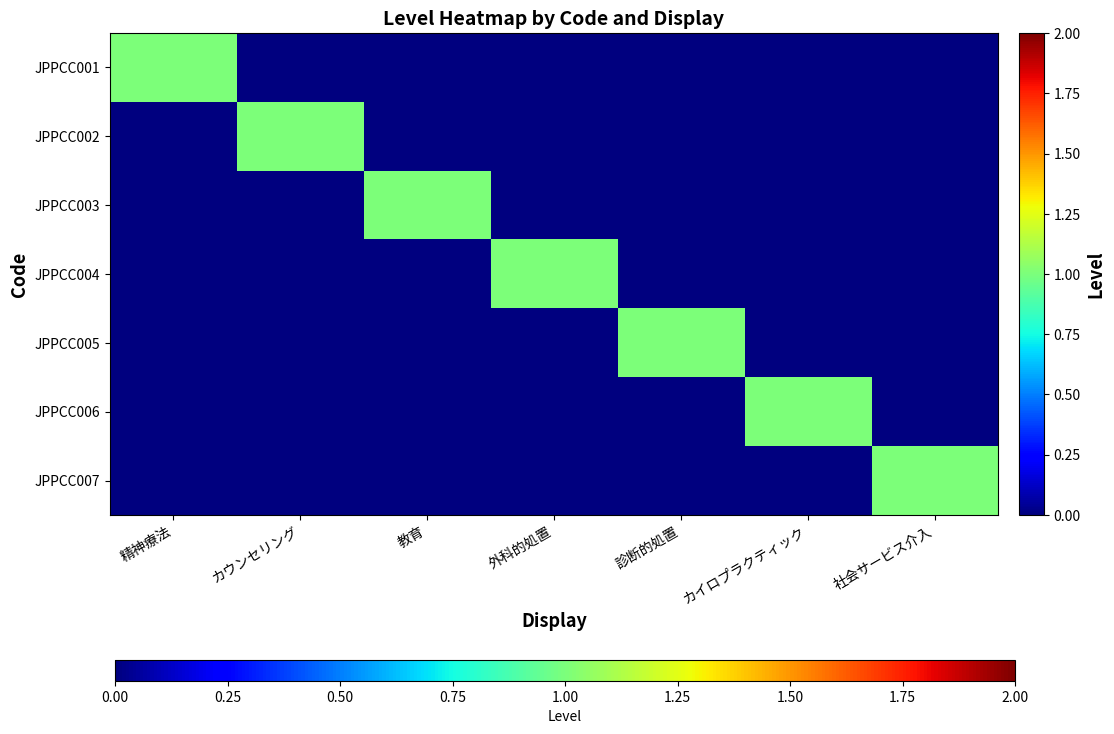

Which series has the largest total across all categories?

JPPCC001